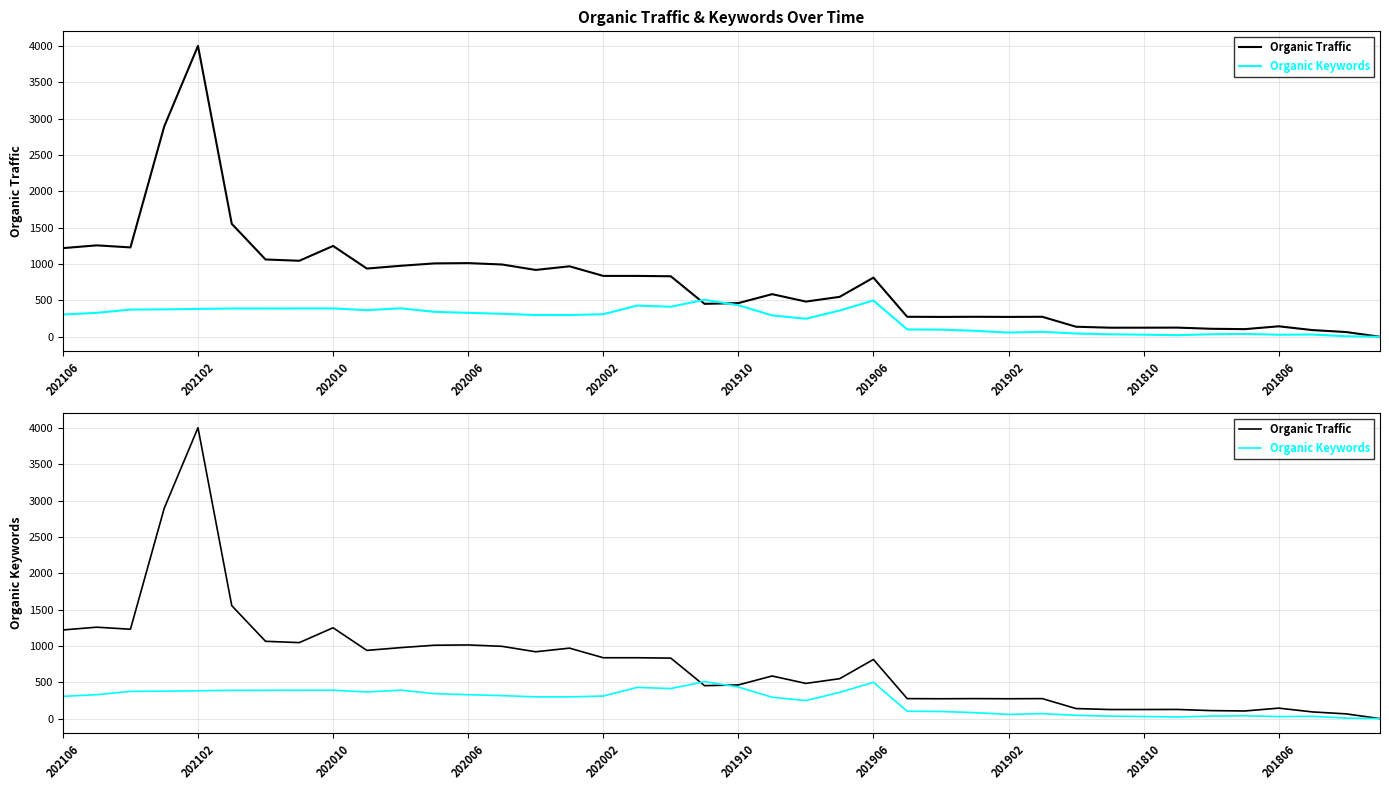

The Organic Traffic series shows 676 at 202010. True or false?

False